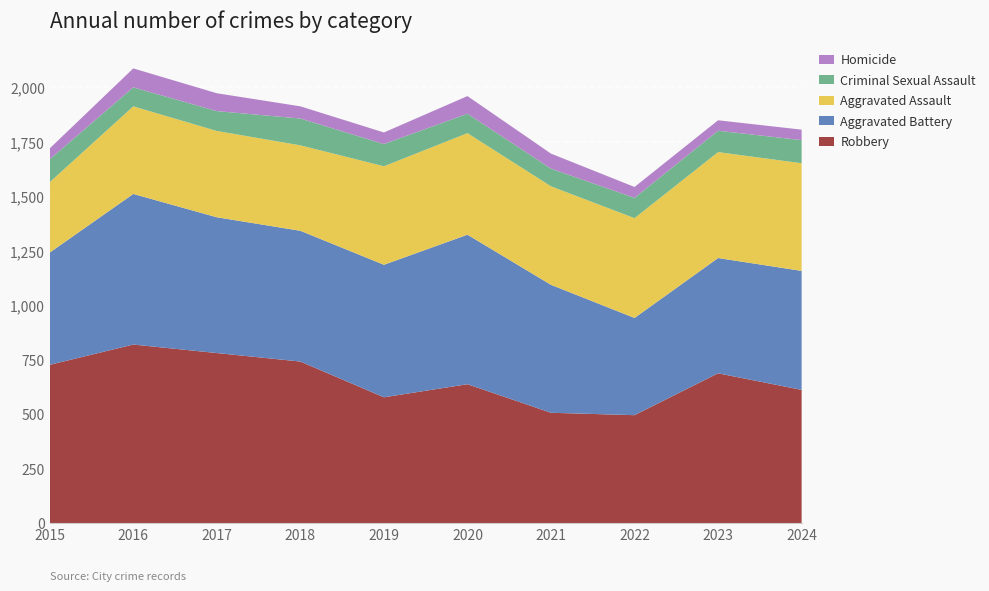

Reading left to right, list all the values displayed in this chart.

Robbery: 726	819	780	741	577	637	506	495	687	611
Aggravated Battery: 515	691	623	600	608	686	587	446	529	546
Aggravated Assault: 323	402	396	392	452	466	452	458	486	494
Criminal Sexual Assault: 105	87	91	123	102	89	81	93	98	106
Homicide: 50	87	82	56	53	81	69	50	48	48